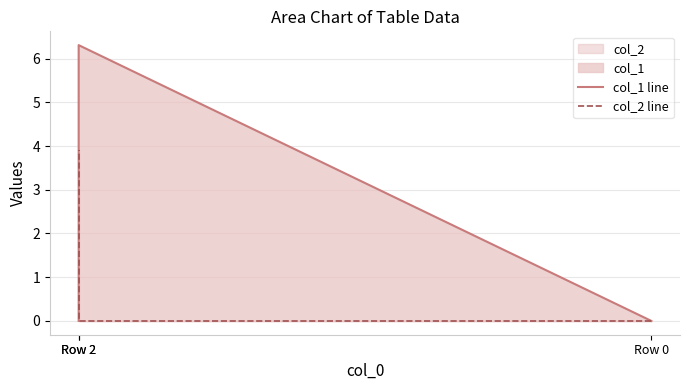

The col_2 line series shows -1.5 at Row 0. True or false?

False